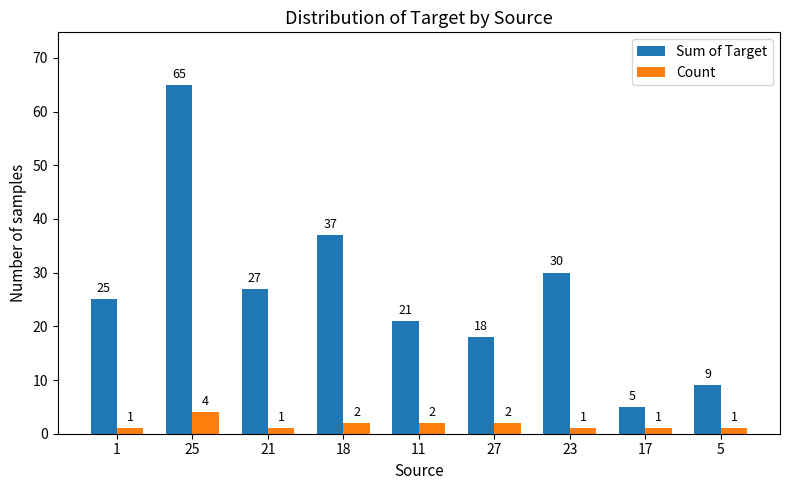

Which series has the widest spread of values?

Sum of Target